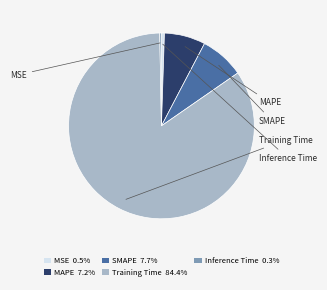

Is it true that SMAPE is 8% of the pie?

True